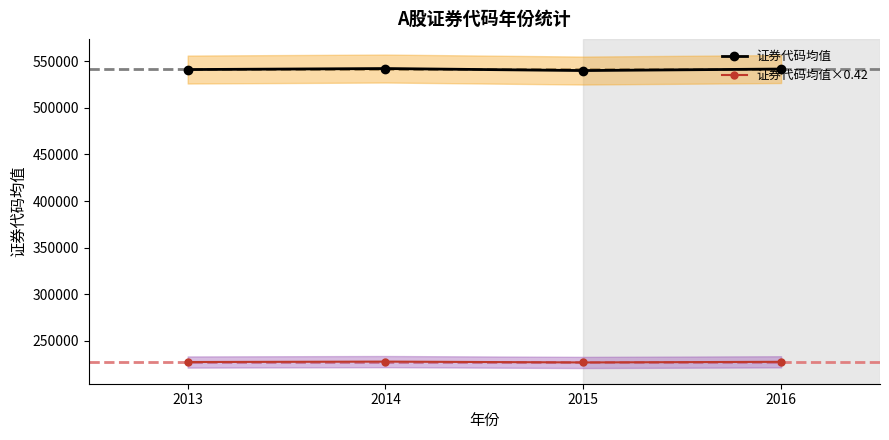

True or false: 证券代码均值 and 证券代码均值×0.42 cross at least once.

False